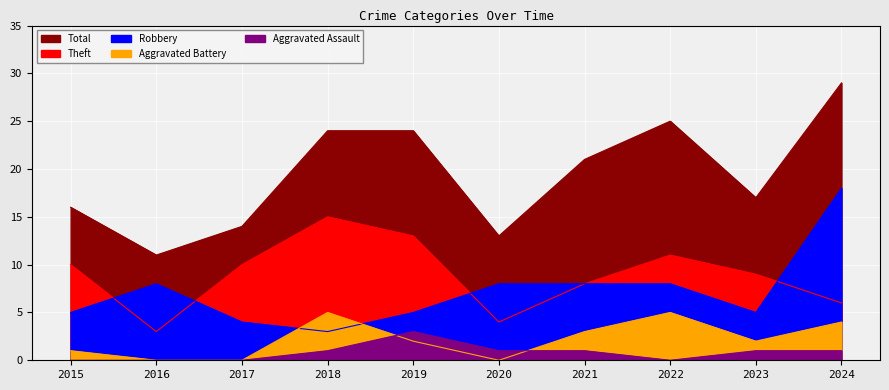

True or false: Aggravated Battery and Theft cross at least once.

False